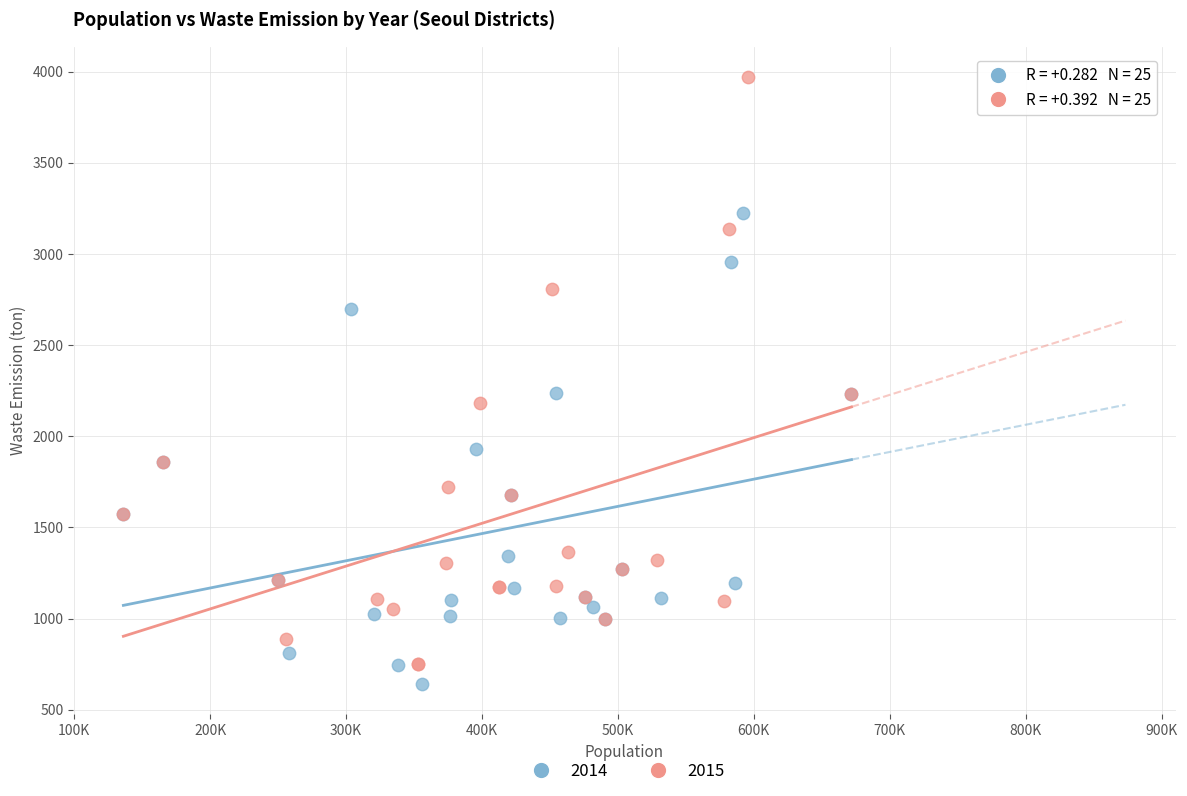

What are all the series names shown in the legend?

2014, 2015